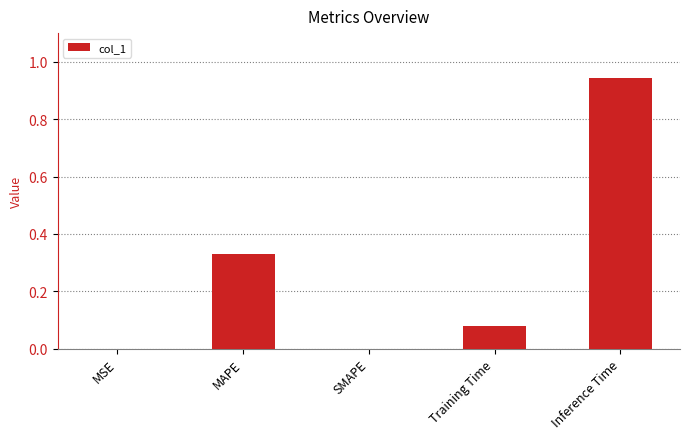

What is the change in value from SMAPE to Inference Time?

+0.9